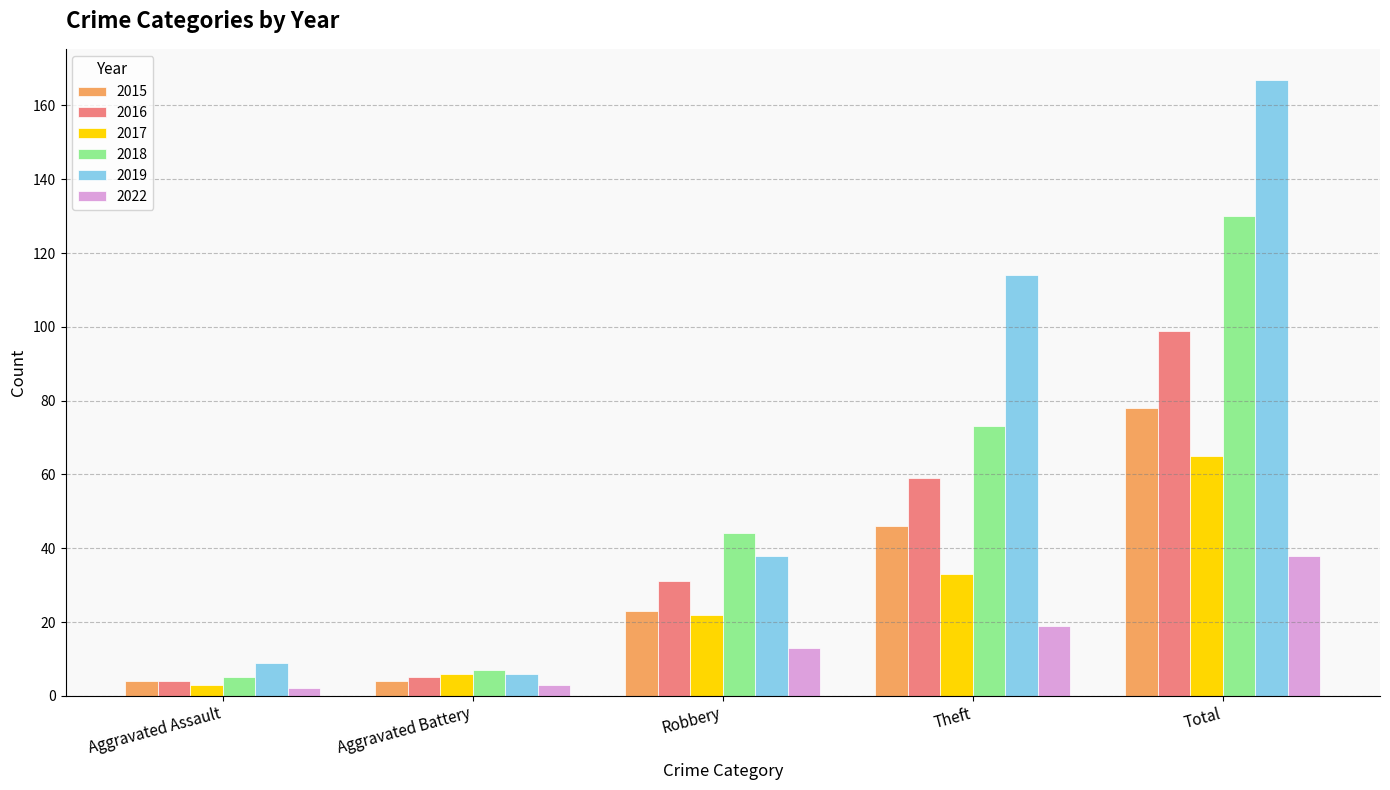

Is it true that 2019 equals 6 at Aggravated Battery?

True